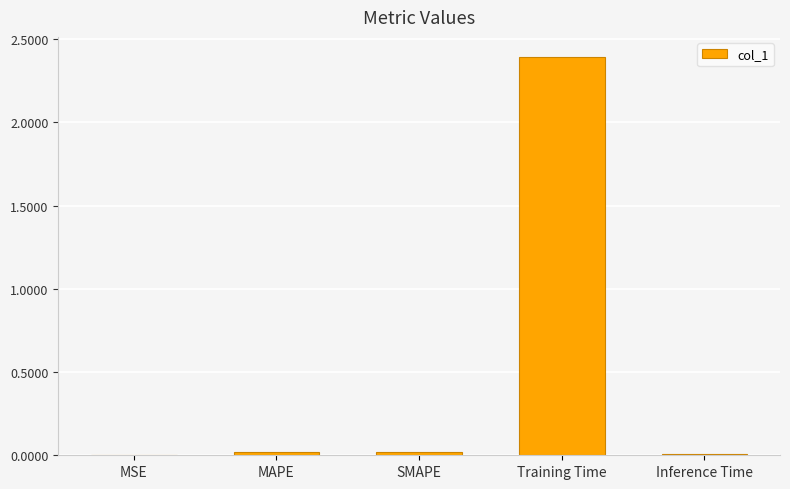

Does the chart contain stacked bars?

No